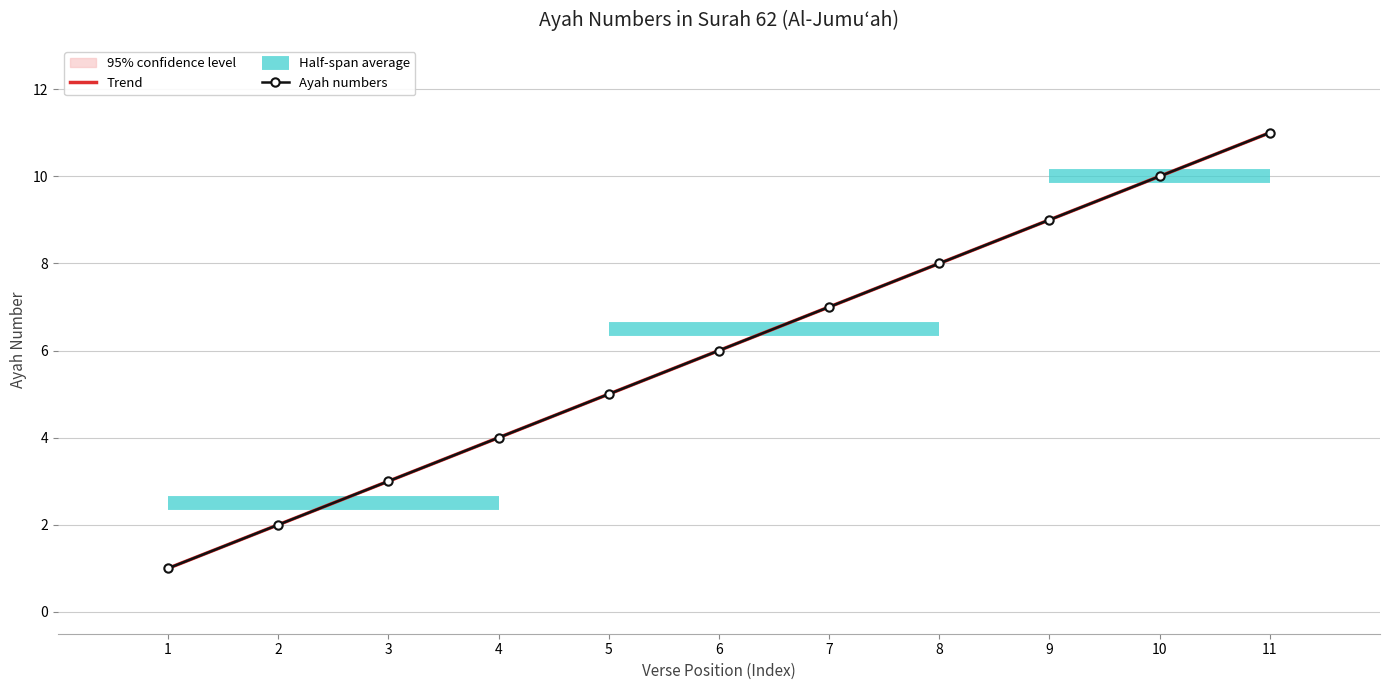

What is the difference between the second highest and second lowest values?

8.0